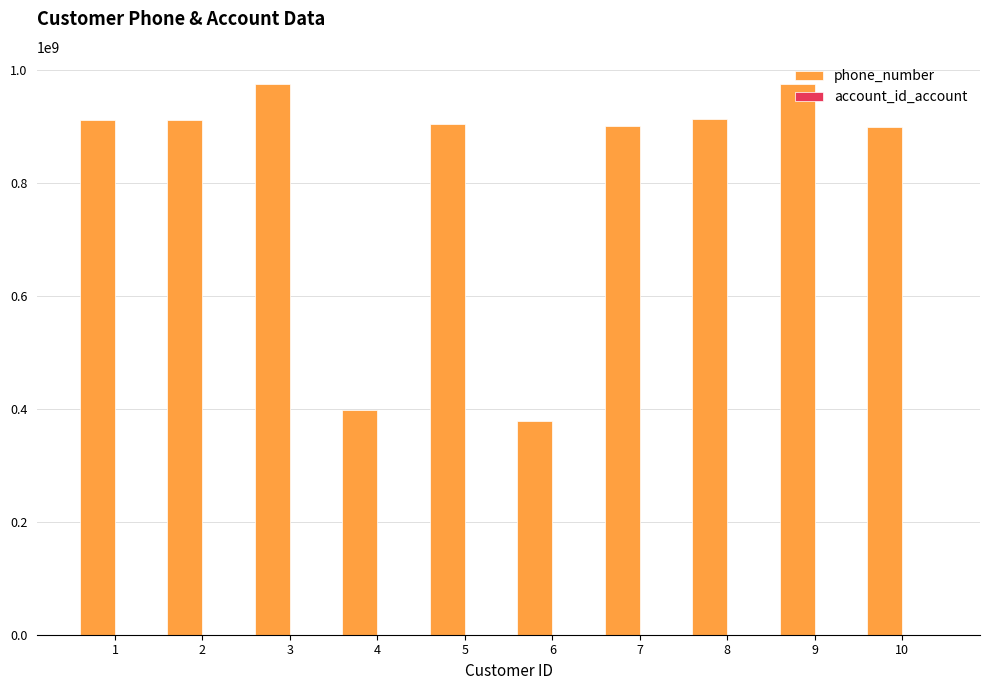

The value of phone_number at 9 is 975342423. True or false?

True